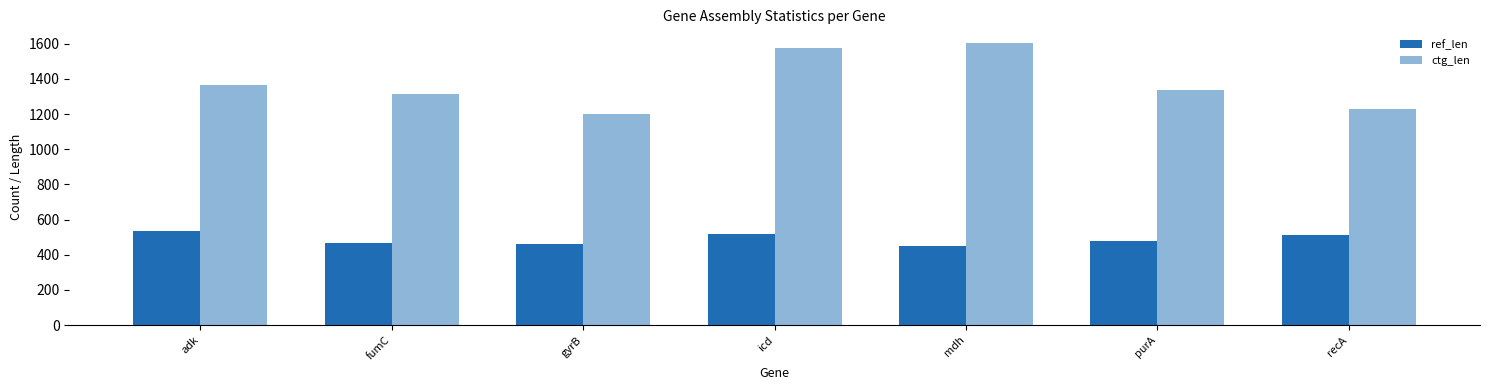

What is the total value across all series at fumC?

1784